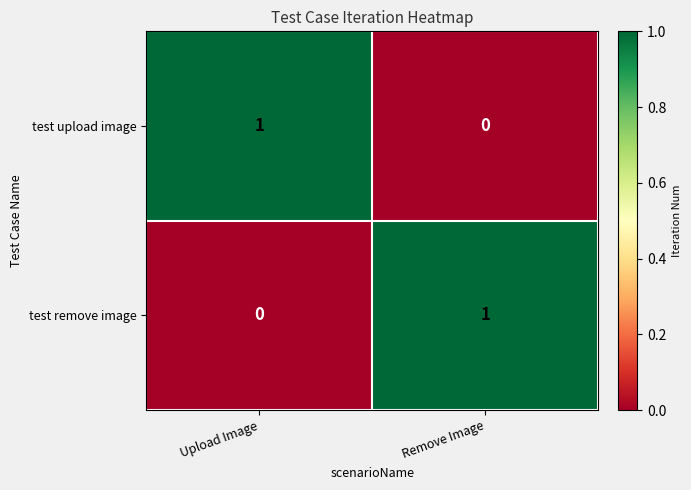

Count the number of categories in the chart.

2